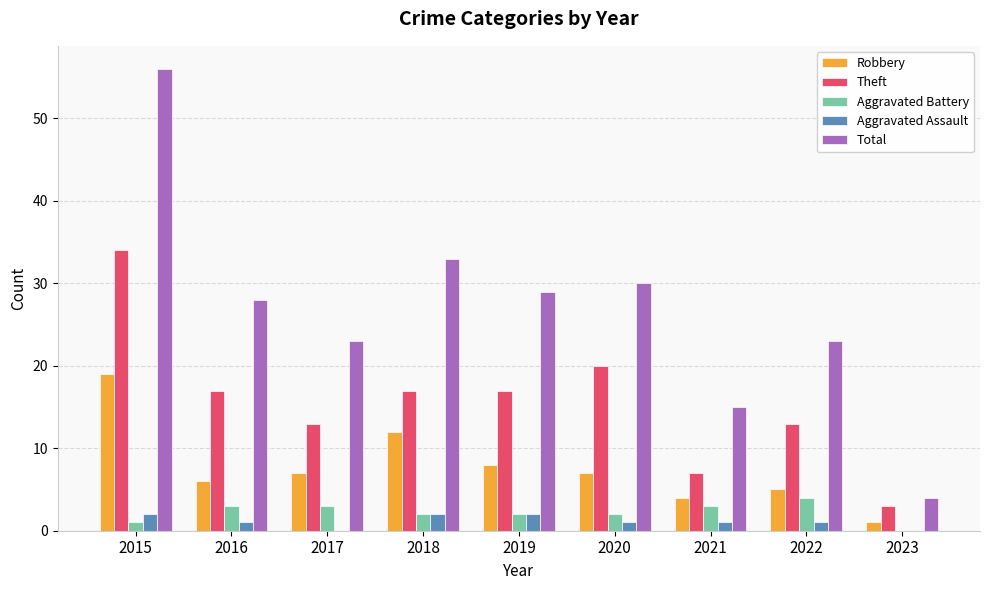

Reading right to left, extract all data points from this chart.

Robbery: 2023=1	2022=5	2021=4	2020=7	2019=8	2018=12	2017=7	2016=6	2015=19
Theft: 2023=3	2022=13	2021=7	2020=20	2019=17	2018=17	2017=13	2016=17	2015=34
Aggravated Battery: 2023=0	2022=4	2021=3	2020=2	2019=2	2018=2	2017=3	2016=3	2015=1
Aggravated Assault: 2023=0	2022=1	2021=1	2020=1	2019=2	2018=2	2017=0	2016=1	2015=2
Total: 2023=4	2022=23	2021=15	2020=30	2019=29	2018=33	2017=23	2016=28	2015=56